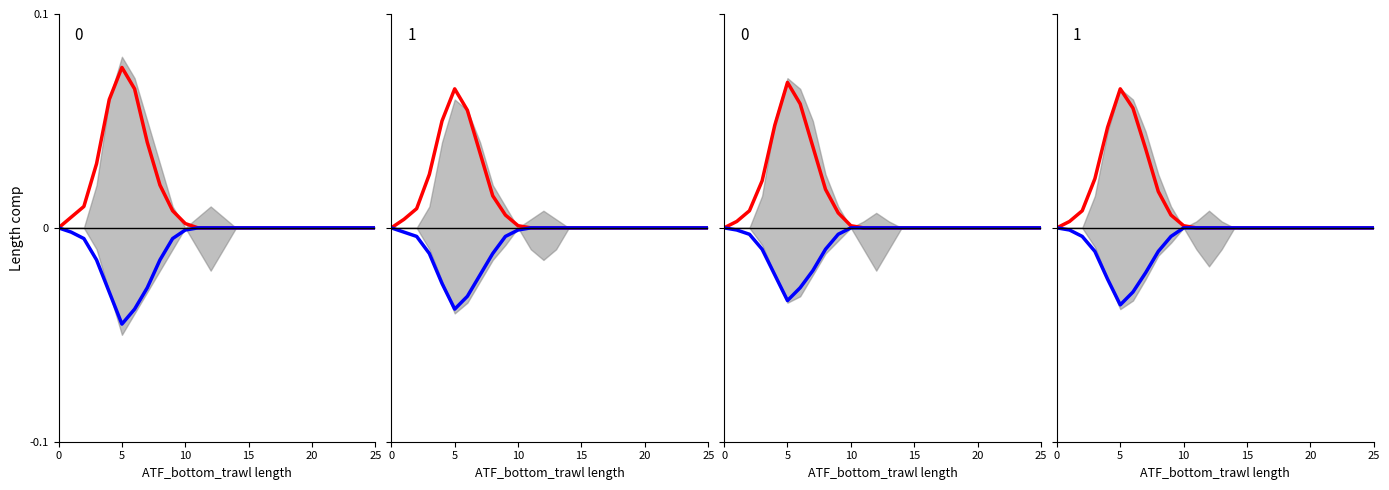

Which series has the largest total across all categories?

upper line